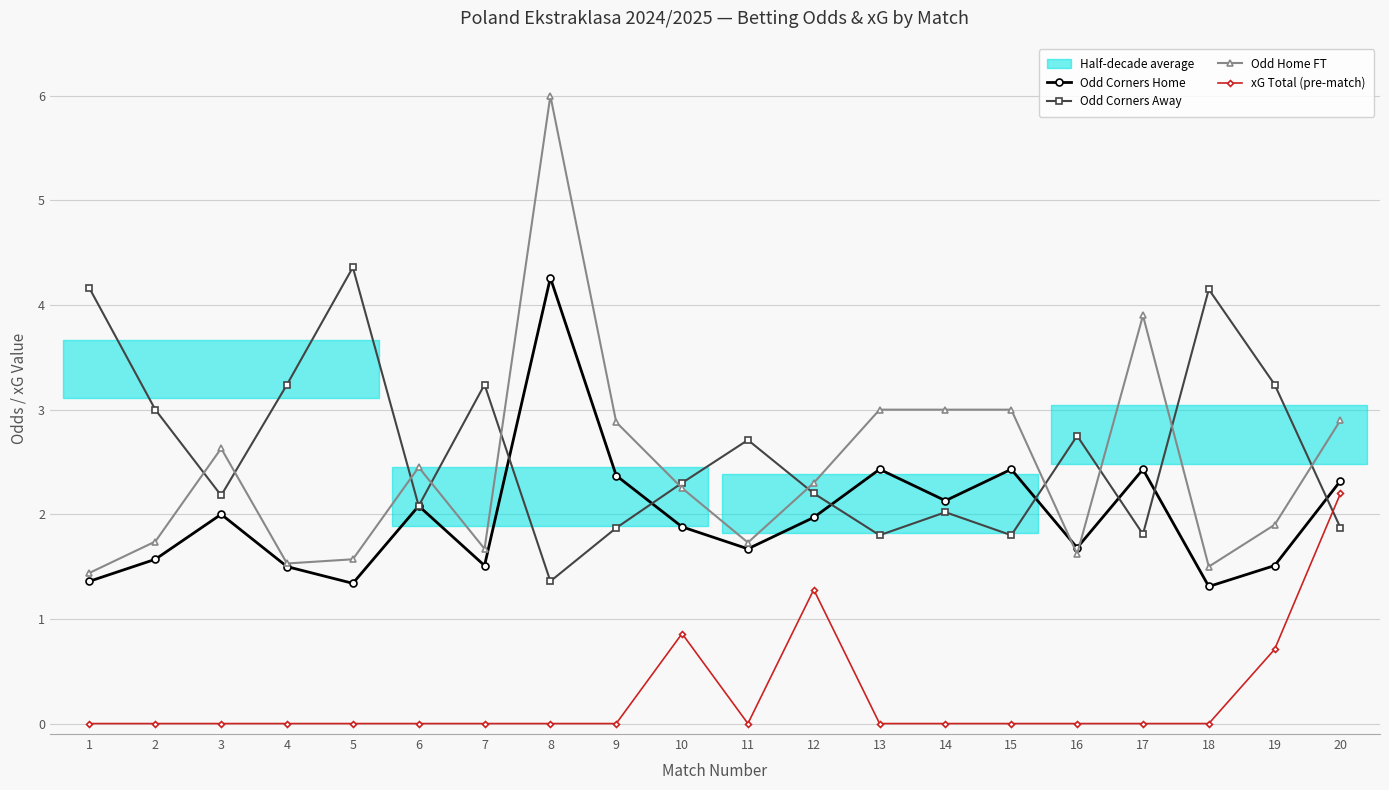

At how many categories does at least one series exceed 3?

8